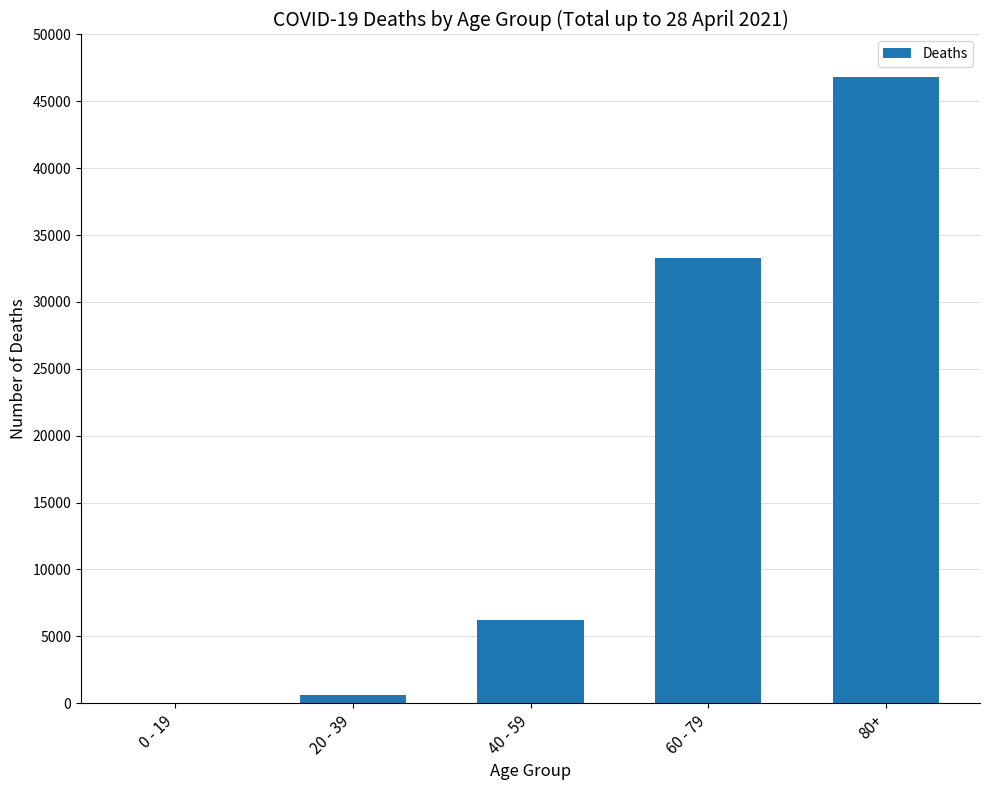

What is the difference between the values at 20 - 39 and 40 - 59?

5631